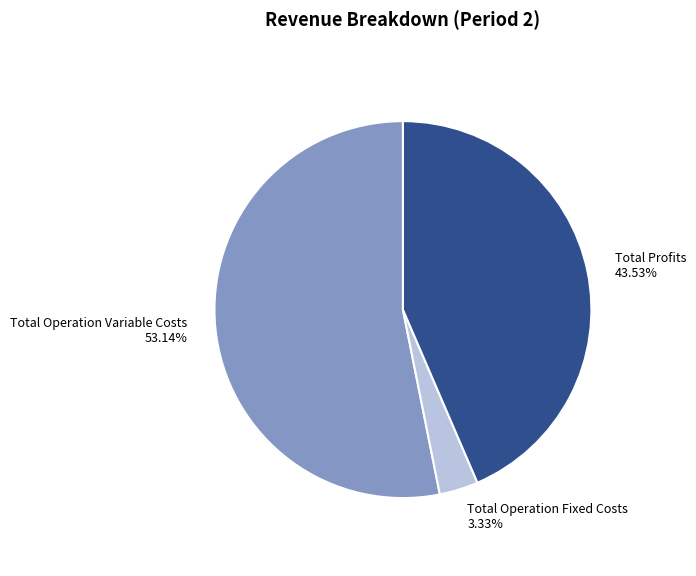

Does any single category account for the majority?

Yes